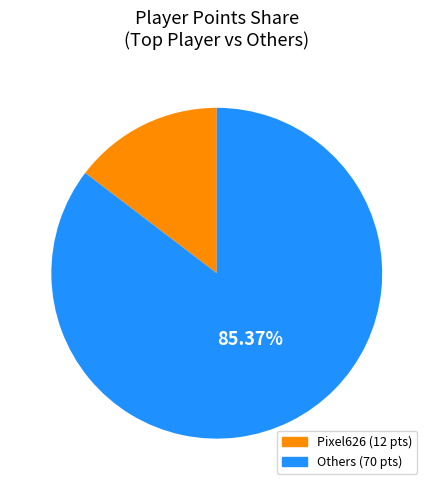

Is there any slice that represents more than half of the pie?

Yes